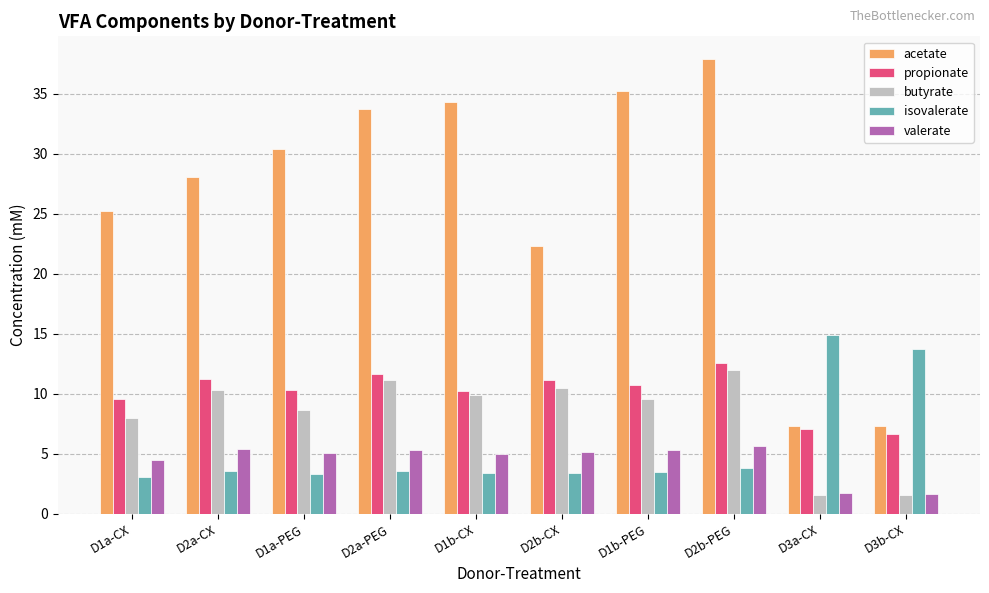

What is the average value of the isovalerate series?

5.6